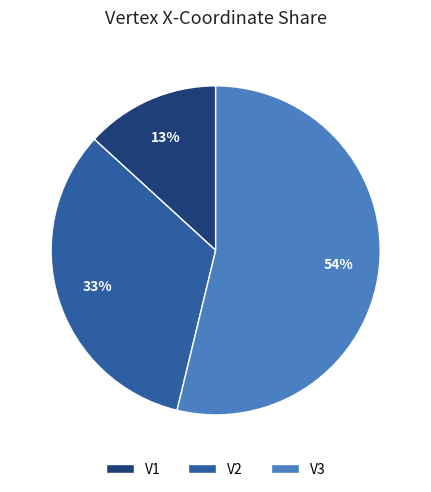

Is it true that V3 is 54% of the pie?

True